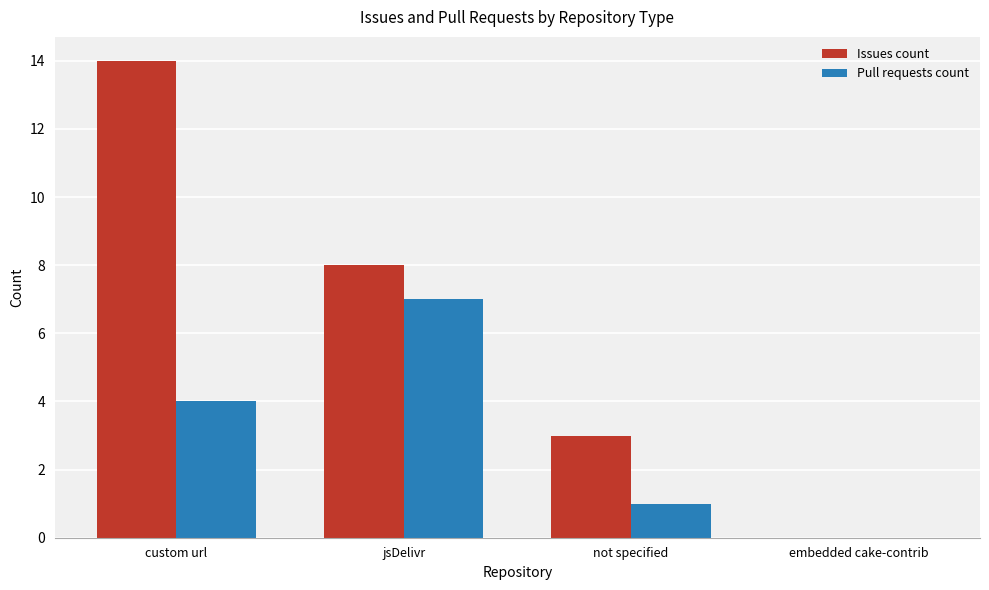

What is the average value of the Issues count series?

6